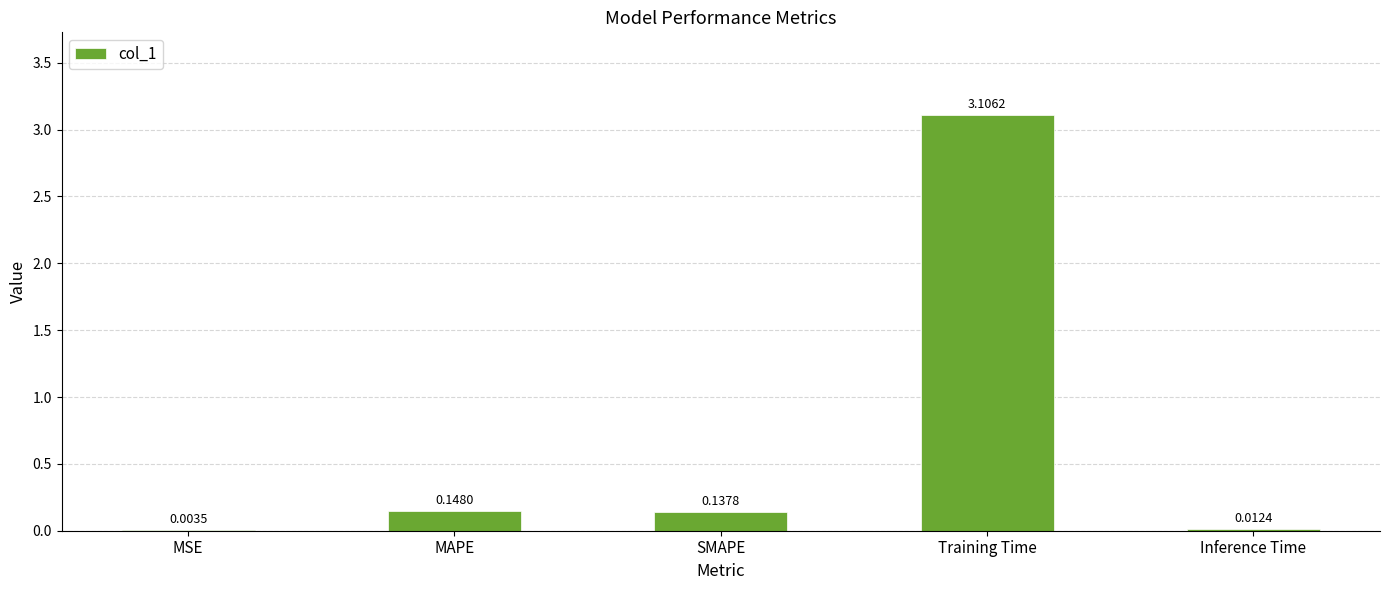

Are the bars horizontal?

No